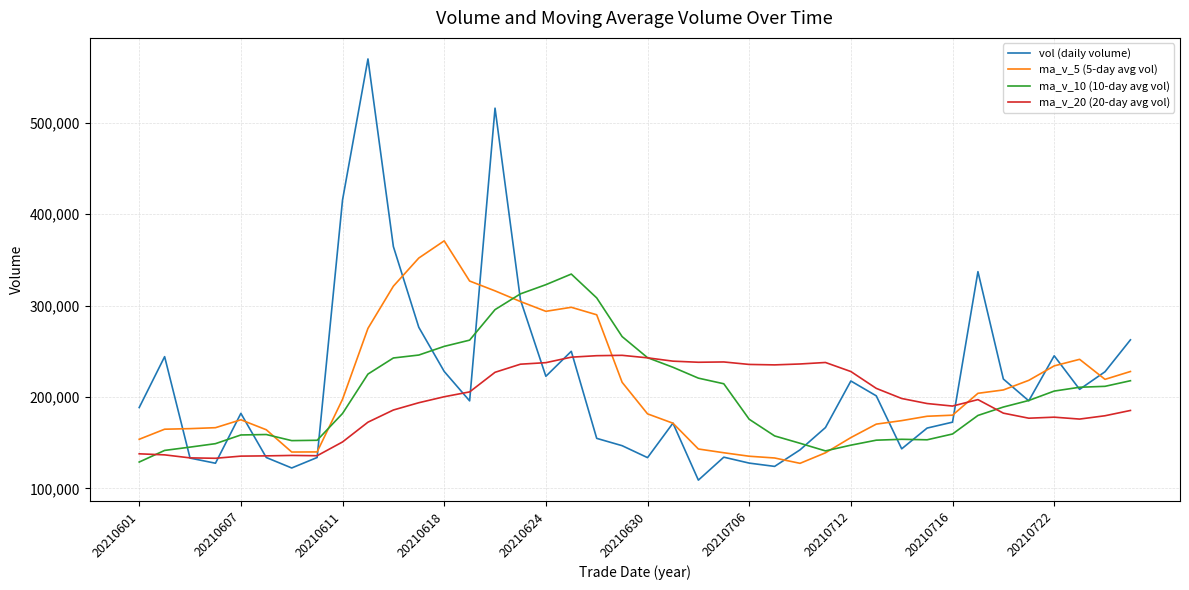

List the series in order of their peak value, highest first.

vol (daily volume), ma_v_5 (5-day avg vol), ma_v_10 (10-day avg vol), ma_v_20 (20-day avg vol)